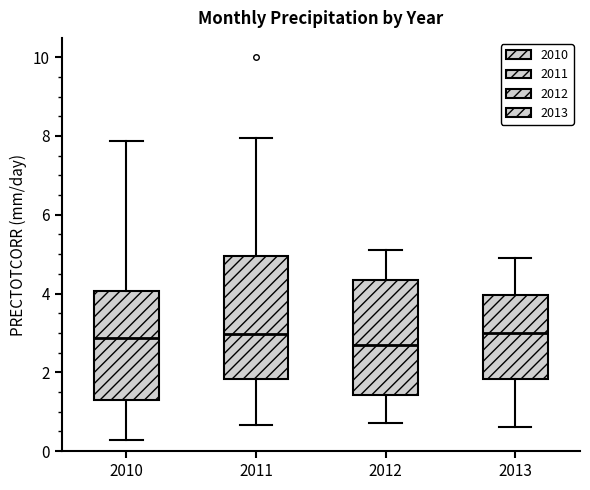

Which box is the tallest, from its lower edge to its upper edge?

2011